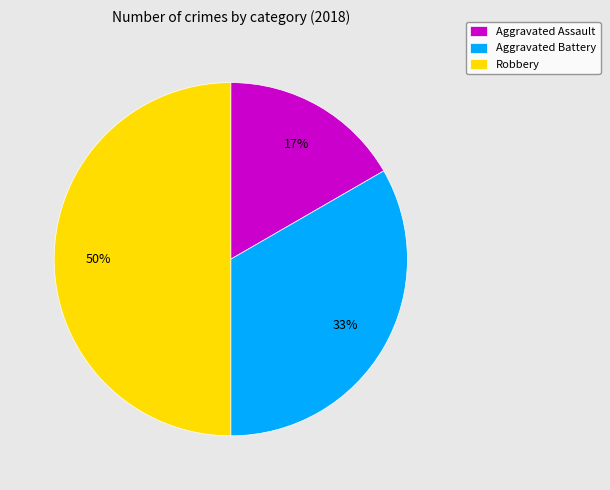

To the nearest percent, what portion does Aggravated Battery represent?

33%